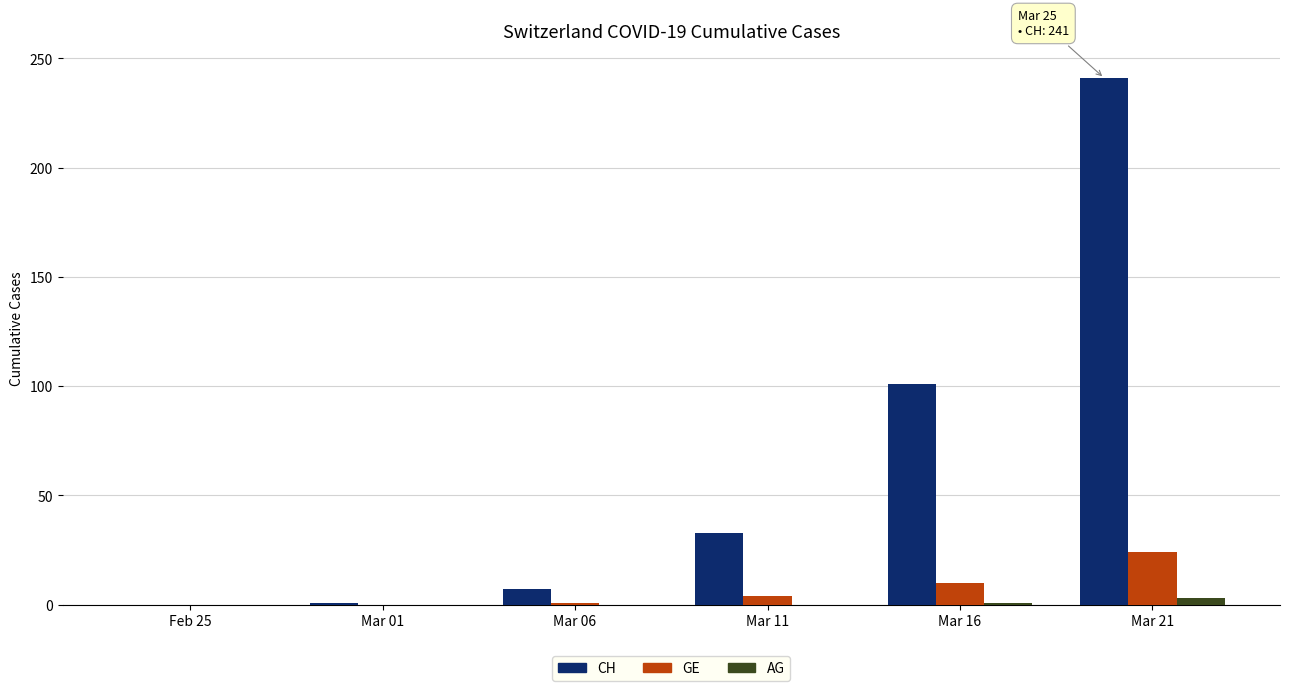

At which category is the sum across all series the highest?

Mar 21